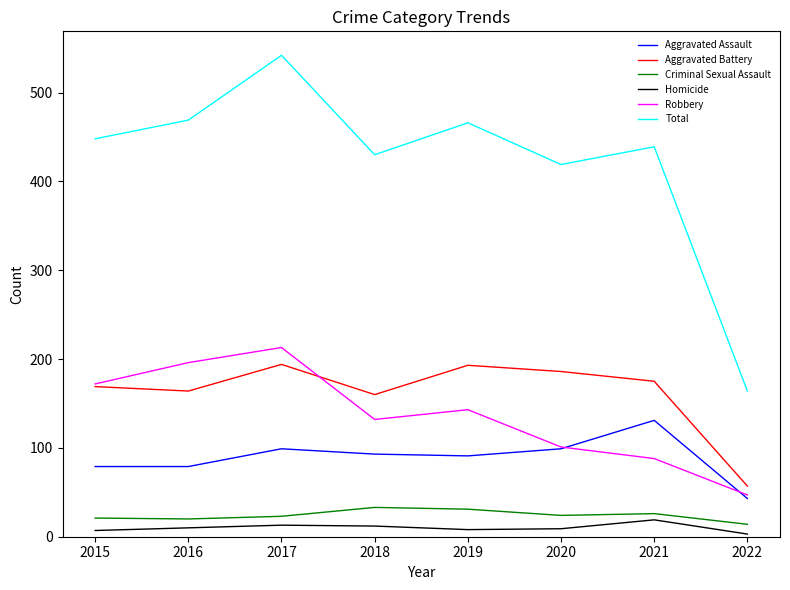

What is the sum of all Criminal Sexual Assault values?

192